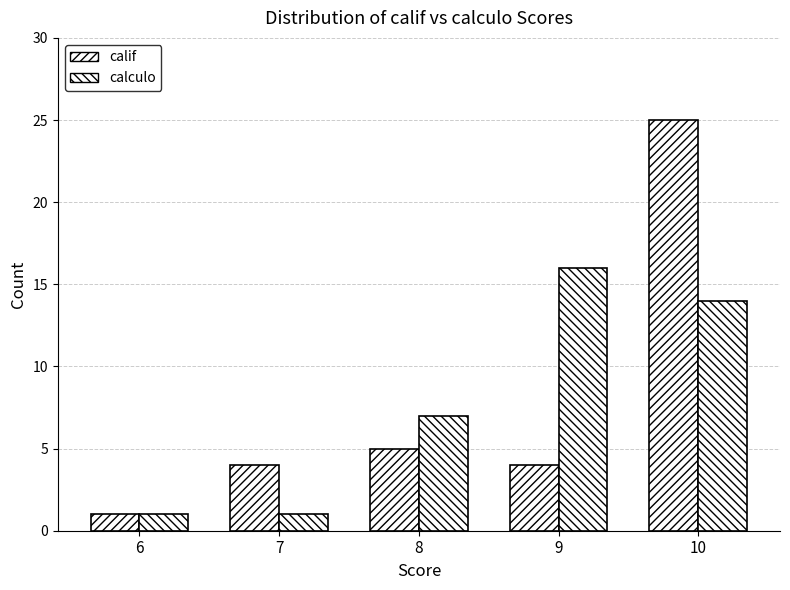

How many bars are there in each group?

2